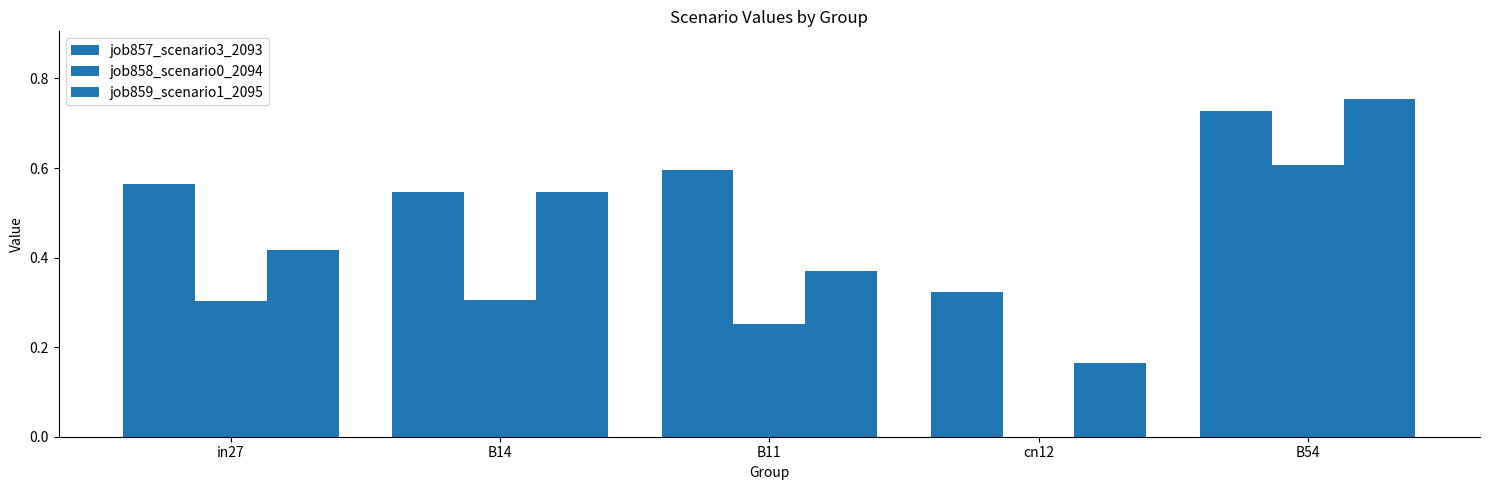

Count the number of data series in this chart.

3